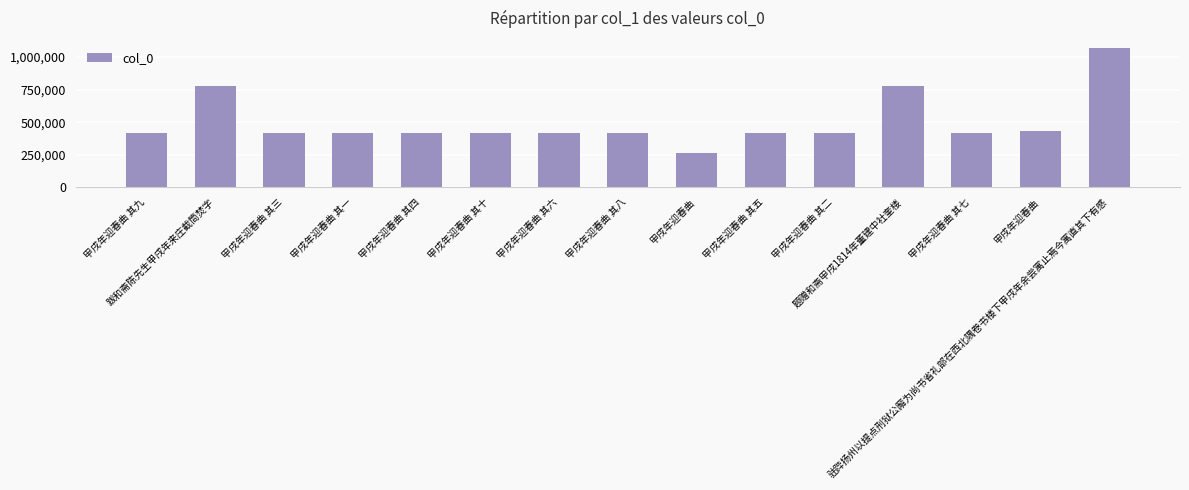

How many distinct data groups are displayed?

1